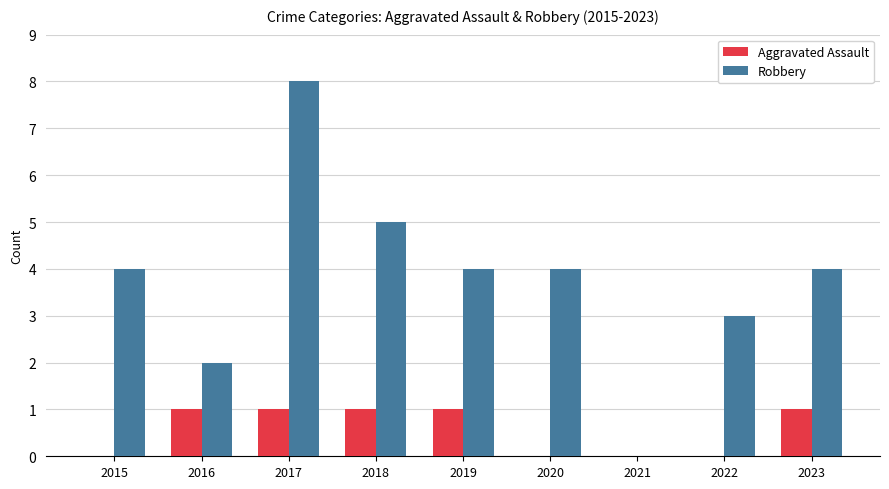

Is the value of Robbery at 2017 greater than the value of Aggravated Assault at 2018?

Yes